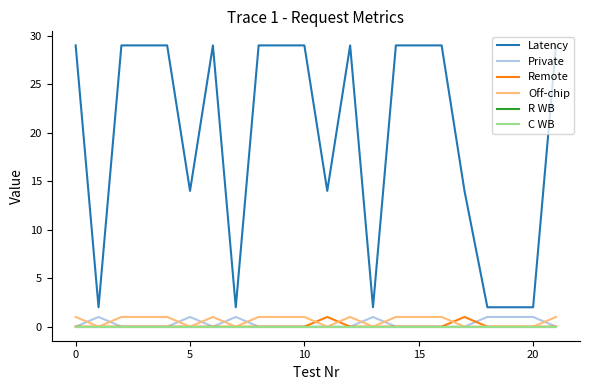

Does the chart have visible grid lines?

No